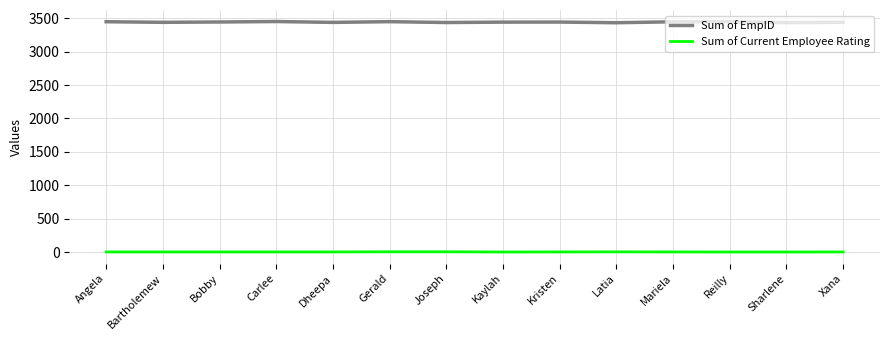

Which series has the widest spread of values?

Sum of EmpID